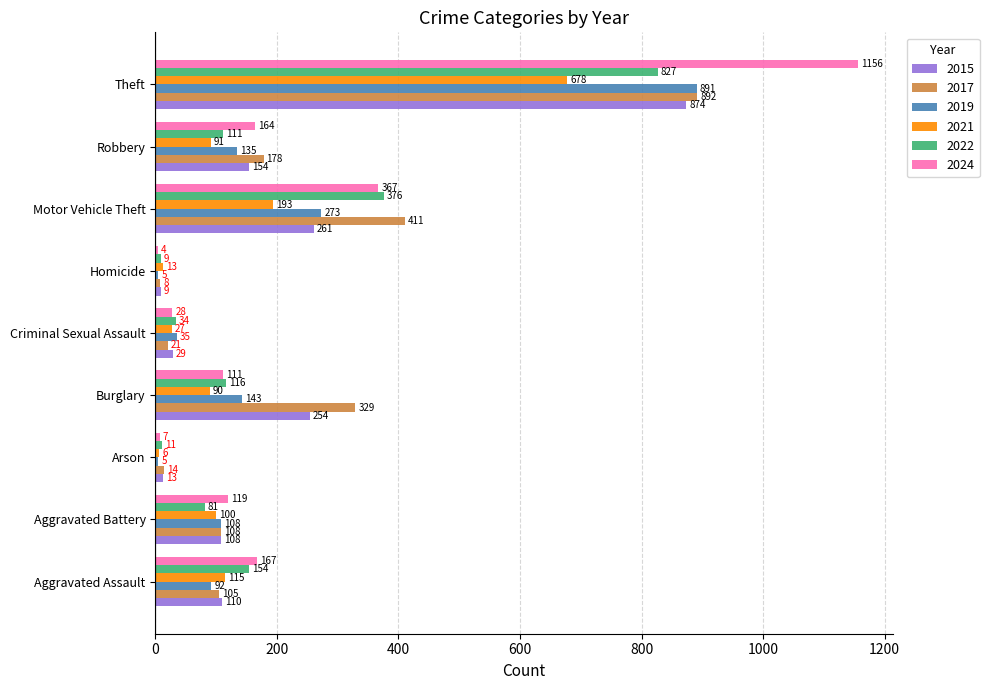

What is the sum of all 2021 values?

1313